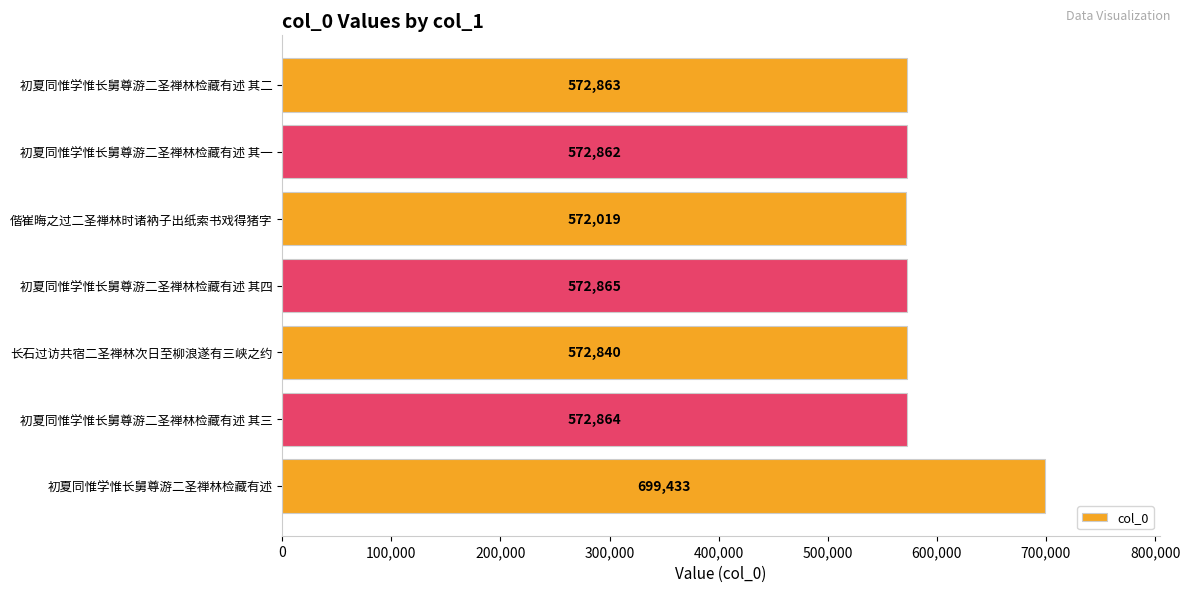

What is the ratio of the value at 初夏同惟学惟长舅尊游二圣禅林检藏有述 其四 to the value at 初夏同惟学惟长舅尊游二圣禅林检藏有述?

0.8